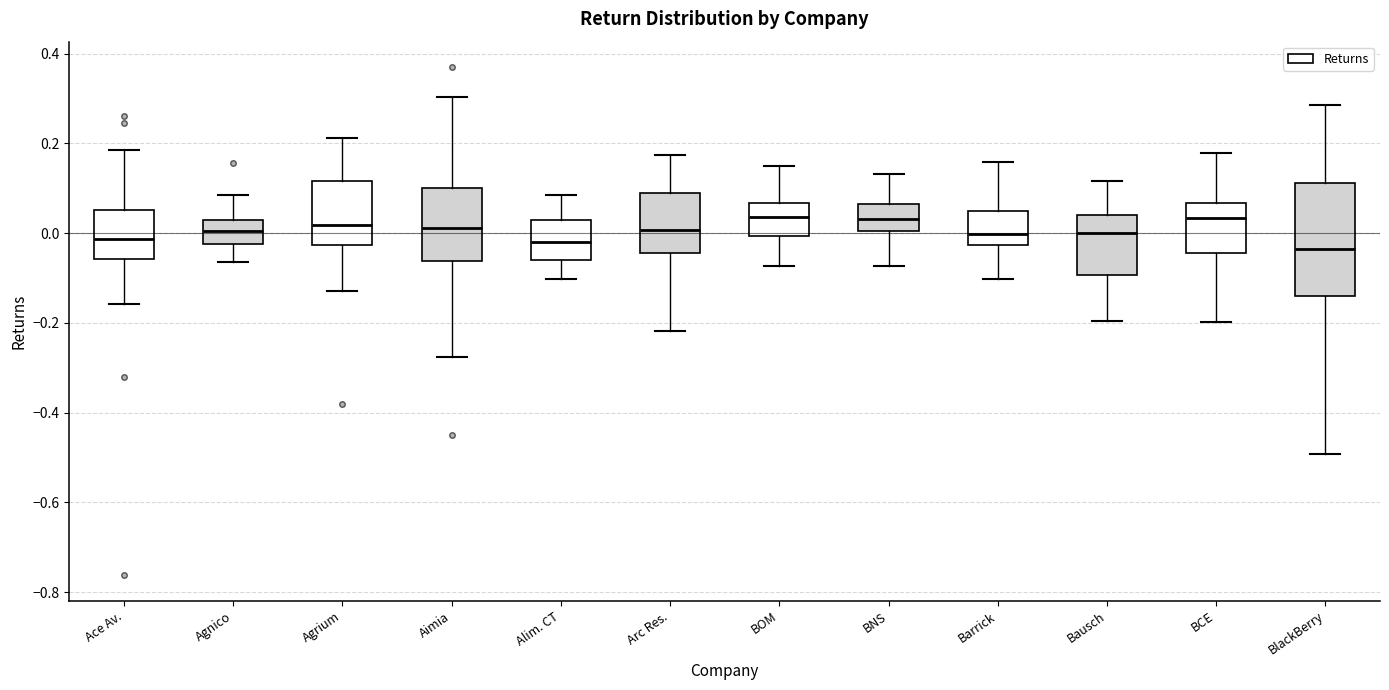

Comparing the boxes themselves (not the whiskers), which one is the tallest?

BlackBerry